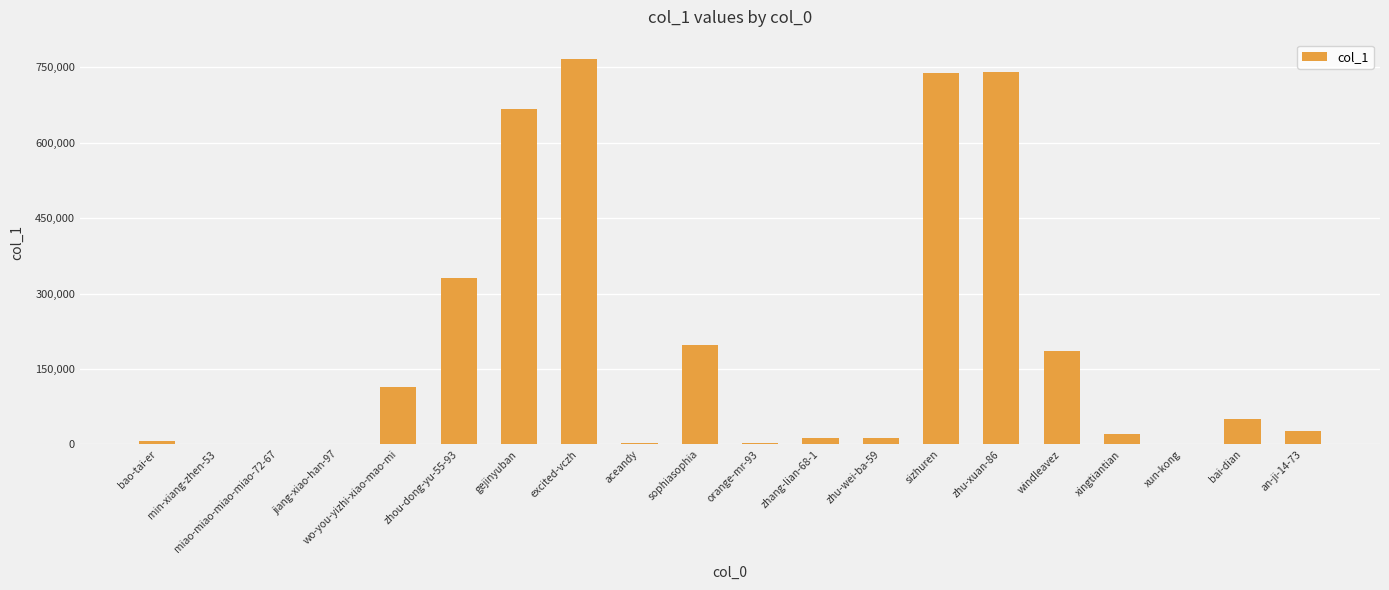

Does the chart contain stacked bars?

No